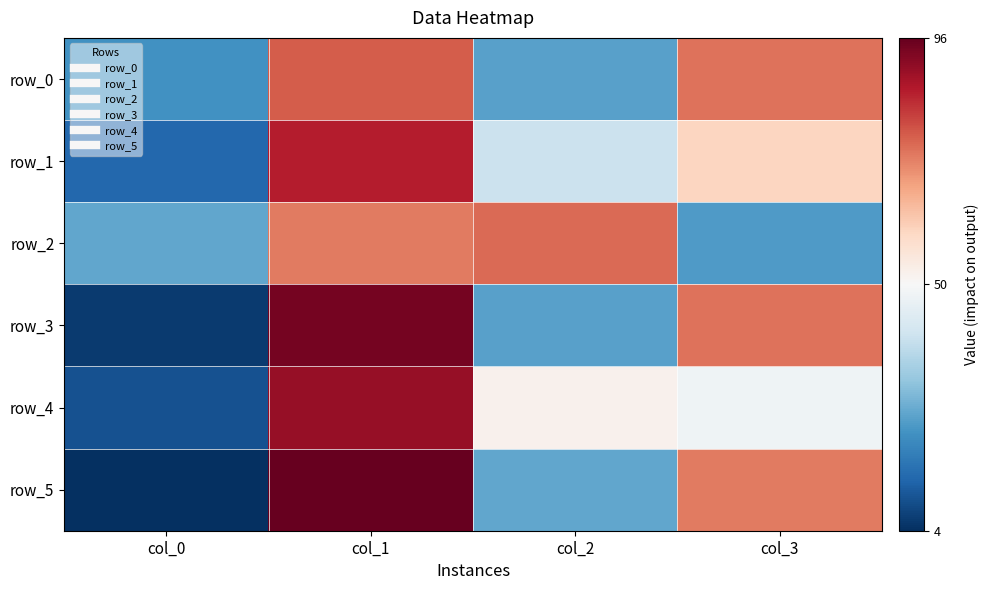

Which category has the highest value in the row_2 series?

col_2